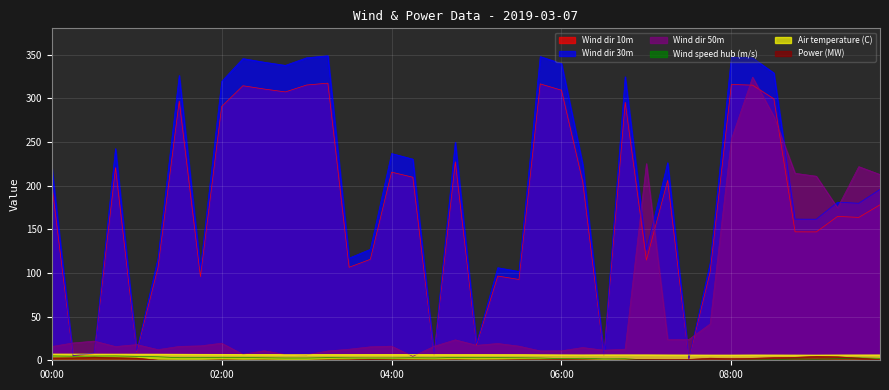

Does the chart display data point markers on the line(s)?

No